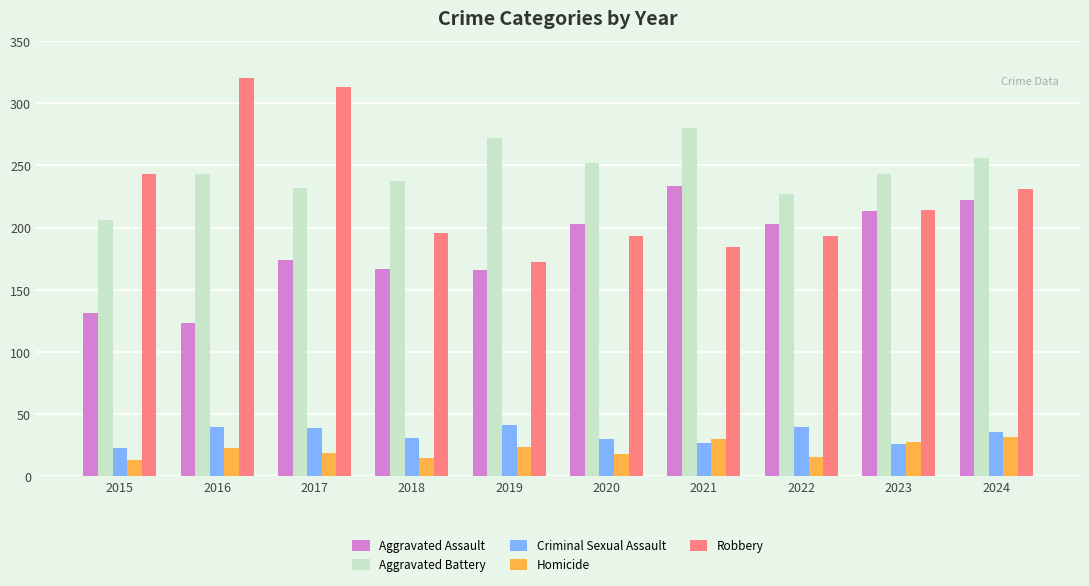

What is the total value across all series at 2016?

749